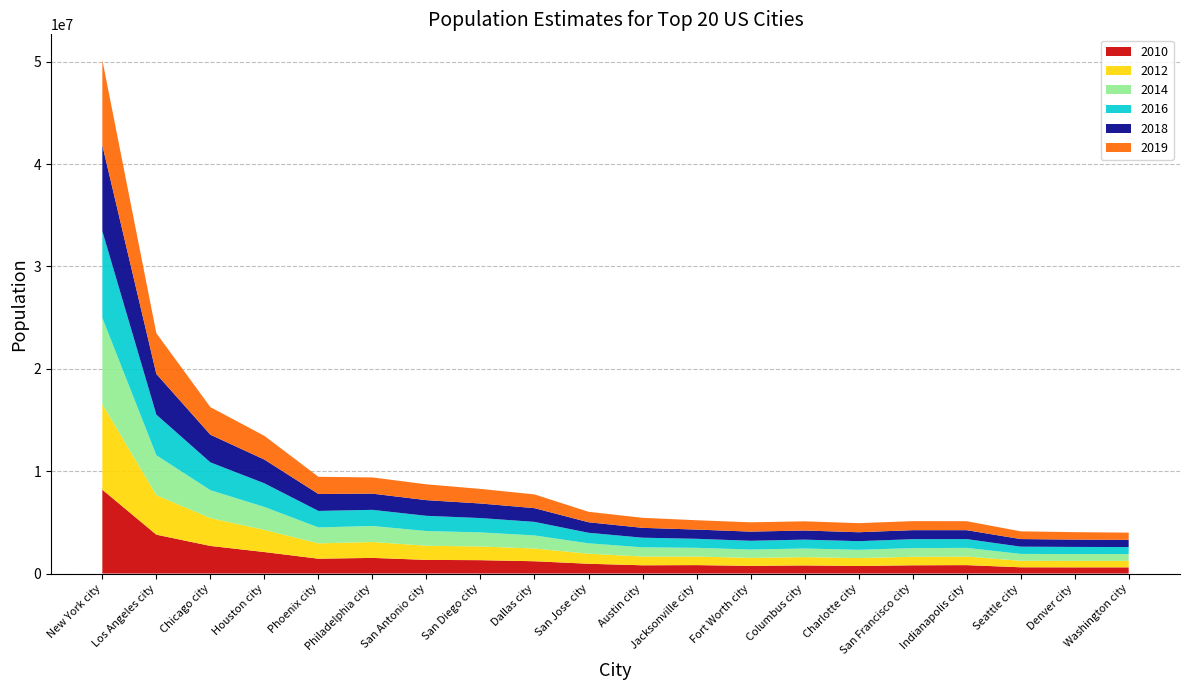

Reading left to right, what are all the values shown in this chart?

2010: New York city=8190209	Los Angeles city=3795512	Chicago city=2697477	Houston city=2100280	Phoenix city=1449038	Philadelphia city=1528283	San Antonio city=1332299	San Diego city=1305906	Dallas city=1200350	San Jose city=954940	Austin city=806164	Jacksonville city=823114	Fort Worth city=748441	Columbus city=790943	Charlotte city=738444	San Francisco city=805505	Indianapolis city=821579	Seattle city=610630	Denver city=603359	Washington city=605226
2012: New York city=8346693	Los Angeles city=3851202	Chicago city=2719141	Houston city=2161593	Phoenix city=1499274	Philadelphia city=1551824	San Antonio city=1383075	San Diego city=1336776	Dallas city=1242115	San Jose city=983530	Austin city=854482	Jacksonville city=837013	Fort Worth city=781046	Columbus city=812740	Charlotte city=773264	San Francisco city=828876	Indianapolis city=835499	Seattle city=635928	Denver city=635163	Washington city=634924
2014: New York city=8433806	Los Angeles city=3909901	Chicago city=2727066	Houston city=2241826	Phoenix city=1555445	Philadelphia city=1565460	San Antonio city=1435456	San Diego city=1375831	Dallas city=1279098	San Jose city=1014273	Austin city=901170	Jacksonville city=852494	Fort Worth city=815057	Columbus city=841673	Charlotte city=807400	San Francisco city=850750	Indianapolis city=850164	Seattle city=670109	Denver city=664582	Washington city=662328
2016: New York city=8469153	Los Angeles city=3963226	Chicago city=2716723	Houston city=2309544	Phoenix city=1612199	Philadelphia city=1576051	San Antonio city=1487843	San Diego city=1402089	Dallas city=1323916	San Jose city=1030242	Austin city=939447	Jacksonville city=880520	Fort Worth city=856177	Columbus city=866894	Charlotte city=843117	San Francisco city=871512	Indianapolis city=859049	Seattle city=709631	Denver city=696159	Washington city=685815
2018: New York city=8390081	Los Angeles city=3977596	Chicago city=2701423	Houston city=2318573	Phoenix city=1654675	Philadelphia city=1583592	San Antonio city=1530016	San Diego city=1421917	Dallas city=1341802	San Jose city=1028020	Austin city=962469	Jacksonville city=902437	Fort Worth city=893216	Columbus city=890869	Charlotte city=872514	San Francisco city=880696	Indianapolis city=870960	Seattle city=742235	Denver city=716265	Washington city=701547
2019: New York city=8336817	Los Angeles city=3979576	Chicago city=2693976	Houston city=2320268	Phoenix city=1680992	Philadelphia city=1584064	San Antonio city=1547253	San Diego city=1423851	Dallas city=1343573	San Jose city=1021795	Austin city=978908	Jacksonville city=911507	Fort Worth city=909585	Columbus city=898553	Charlotte city=885708	San Francisco city=881549	Indianapolis city=876384	Seattle city=753675	Denver city=727211	Washington city=705749